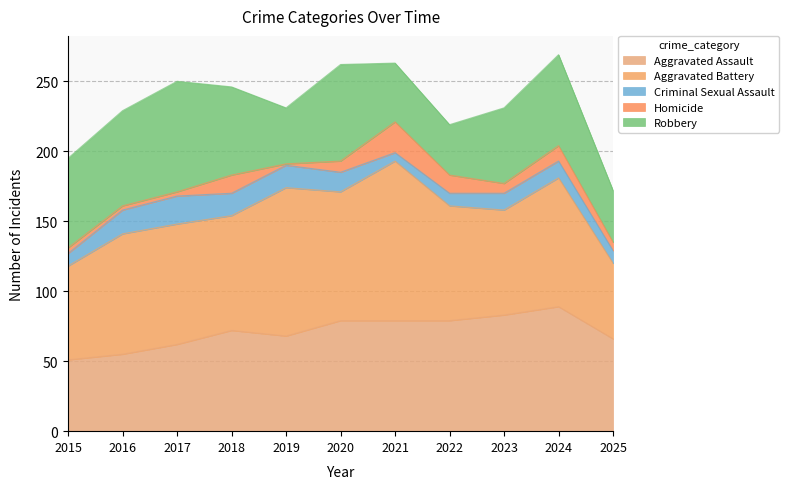

What are all the series names shown in the legend?

Aggravated Assault, Aggravated Battery, Criminal Sexual Assault, Homicide, Robbery